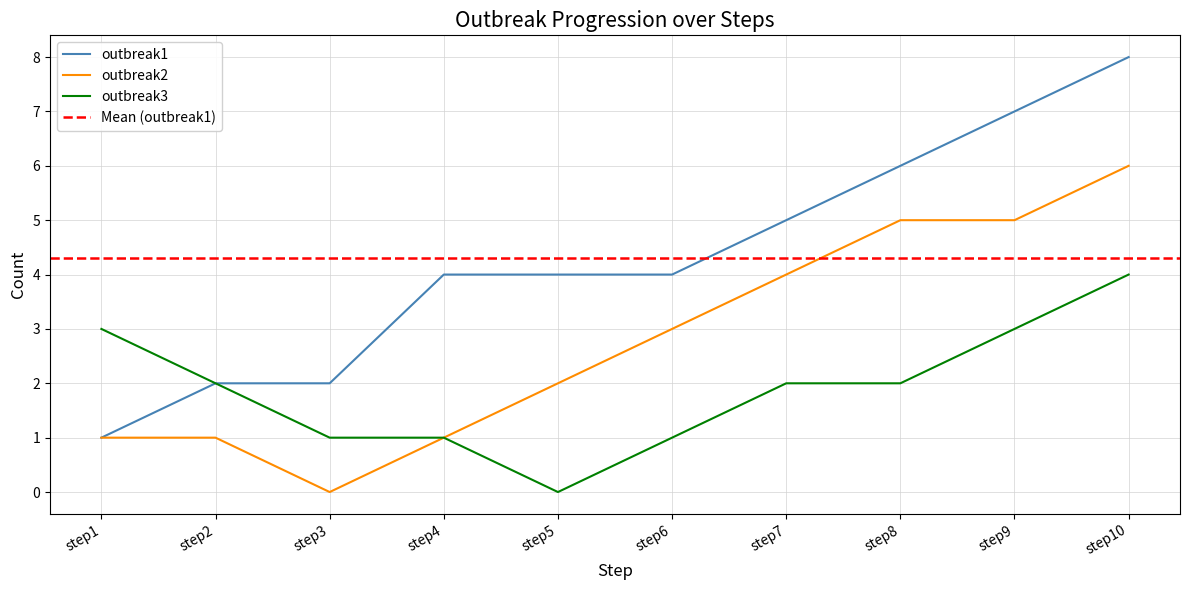

Which series has the largest range (max minus min)?

outbreak1